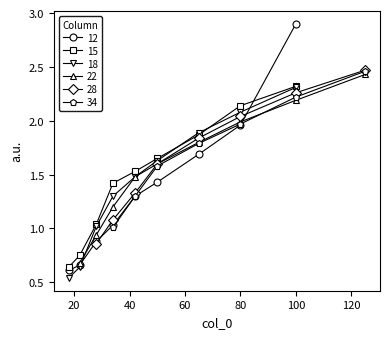

True or false: 18 has more than 2 points higher than both neighbors.

False